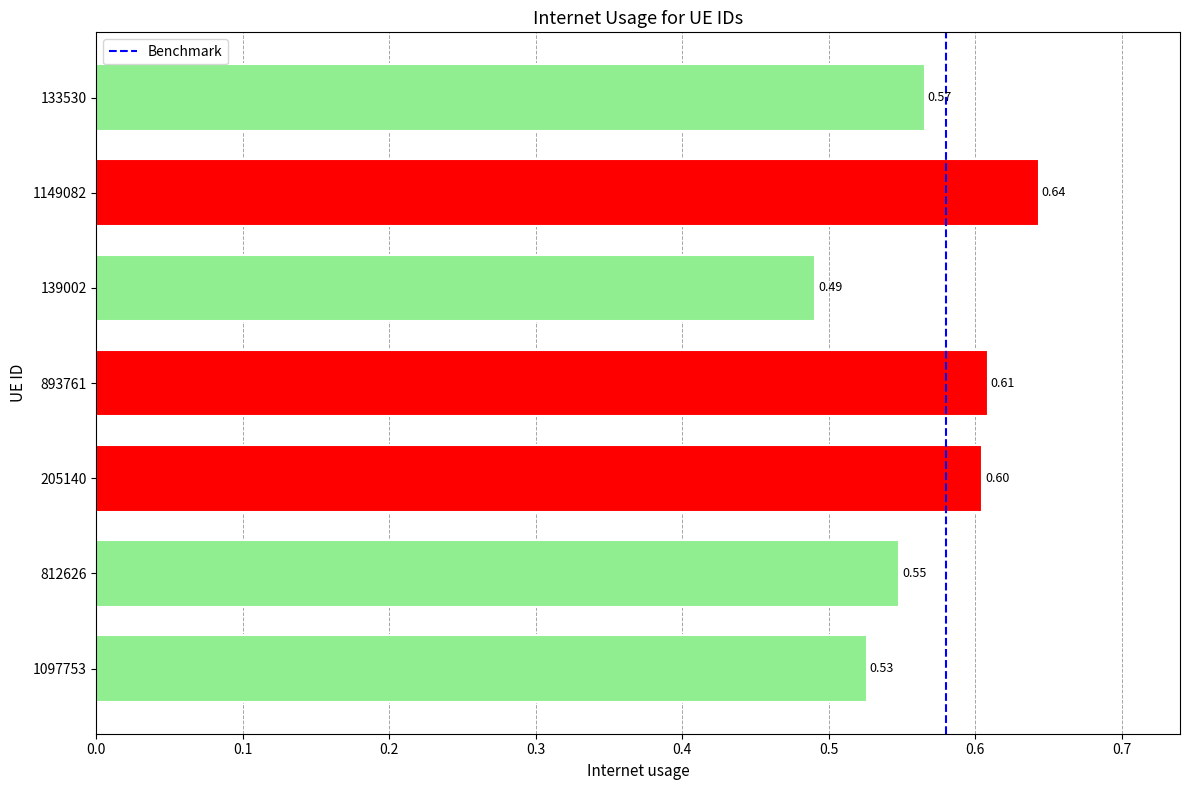

What is the sum of the values at 139002 and 205140?

1.1